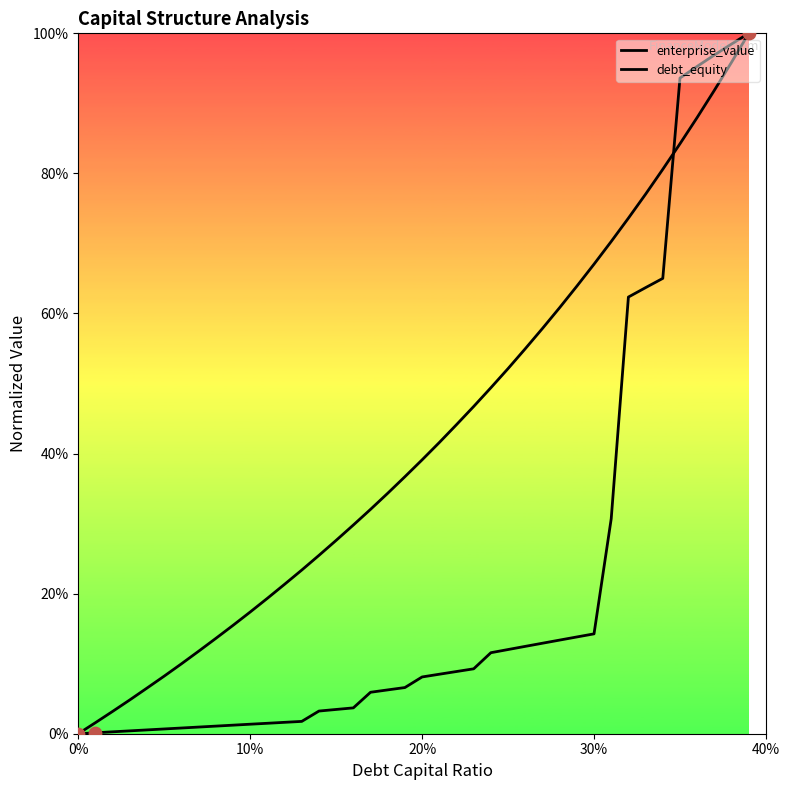

Which series has the widest spread of Y values?

enterprise_value